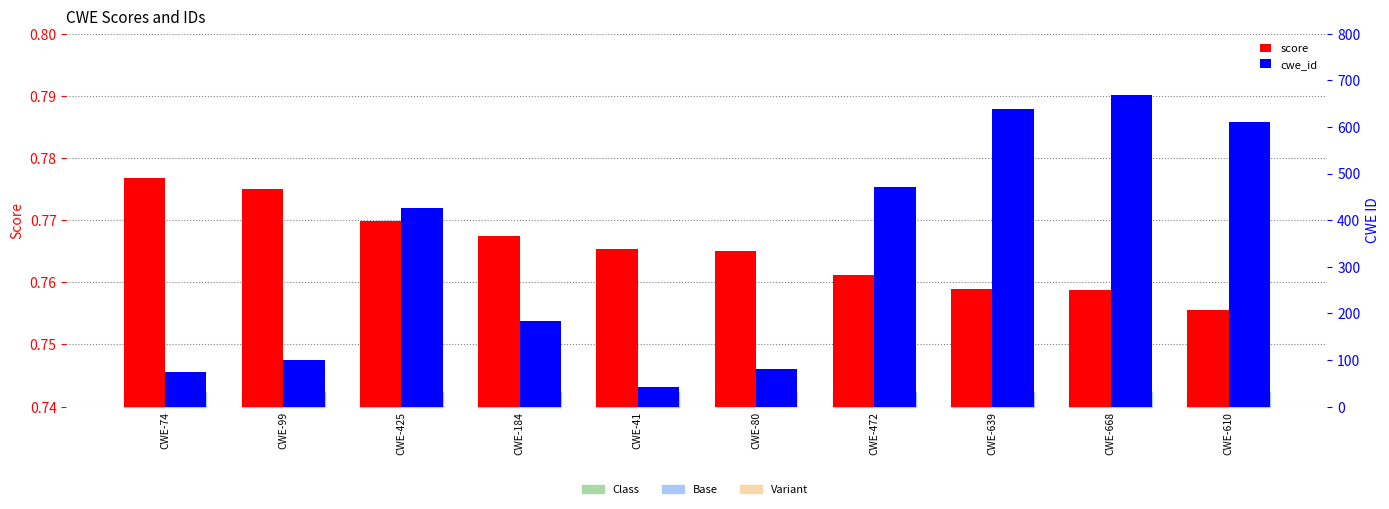

What is the sum of the cwe_id values at CWE-184 and CWE-472?

656.0